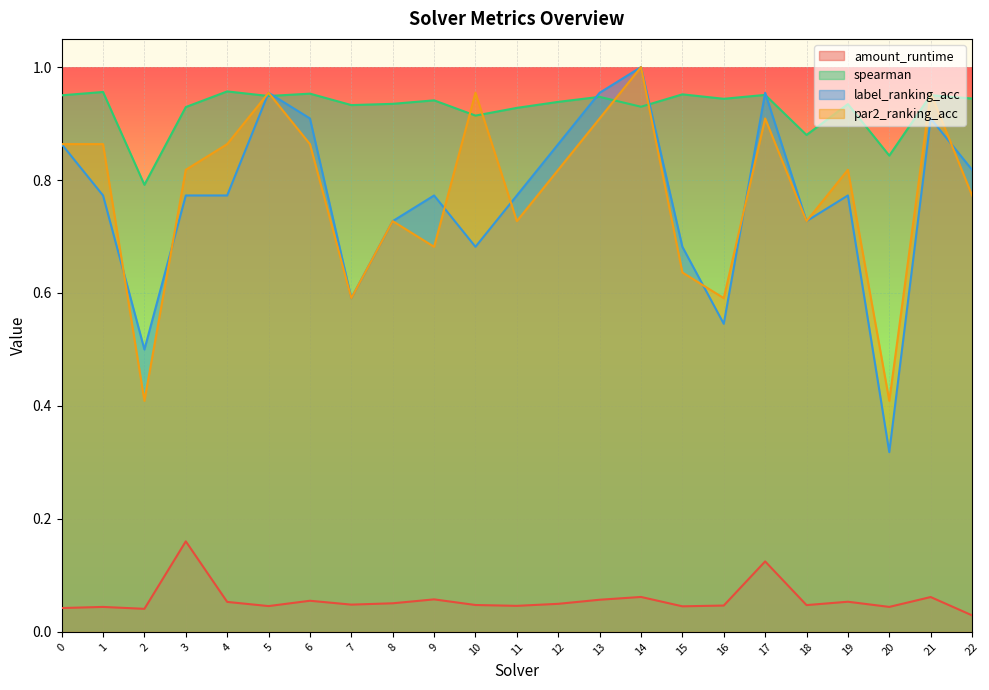

Reading left to right, what are all the values shown in this chart?

amount_runtime: 0=0.0	1=0.0	2=0.0	3=0.2	4=0.1	5=0.0	6=0.1	7=0.0	8=0.1	9=0.1	10=0.0	11=0.0	12=0.0	13=0.1	14=0.1	15=0.0	16=0.0	17=0.1	18=0.0	19=0.1	20=0.0	21=0.1	22=0.0
spearman: 0=1.0	1=1.0	2=0.8	3=0.9	4=1.0	5=0.9	6=1.0	7=0.9	8=0.9	9=0.9	10=0.9	11=0.9	12=0.9	13=0.9	14=0.9	15=1.0	16=0.9	17=1.0	18=0.9	19=0.9	20=0.8	21=1.0	22=0.9
label_ranking_acc: 0=0.9	1=0.8	2=0.5	3=0.8	4=0.8	5=1.0	6=0.9	7=0.6	8=0.7	9=0.8	10=0.7	11=0.8	12=0.9	13=1.0	14=1.0	15=0.7	16=0.5	17=1.0	18=0.7	19=0.8	20=0.3	21=0.9	22=0.8
par2_ranking_acc: 0=0.9	1=0.9	2=0.4	3=0.8	4=0.9	5=1.0	6=0.9	7=0.6	8=0.7	9=0.7	10=1.0	11=0.7	12=0.8	13=0.9	14=1.0	15=0.6	16=0.6	17=0.9	18=0.7	19=0.8	20=0.4	21=1.0	22=0.8